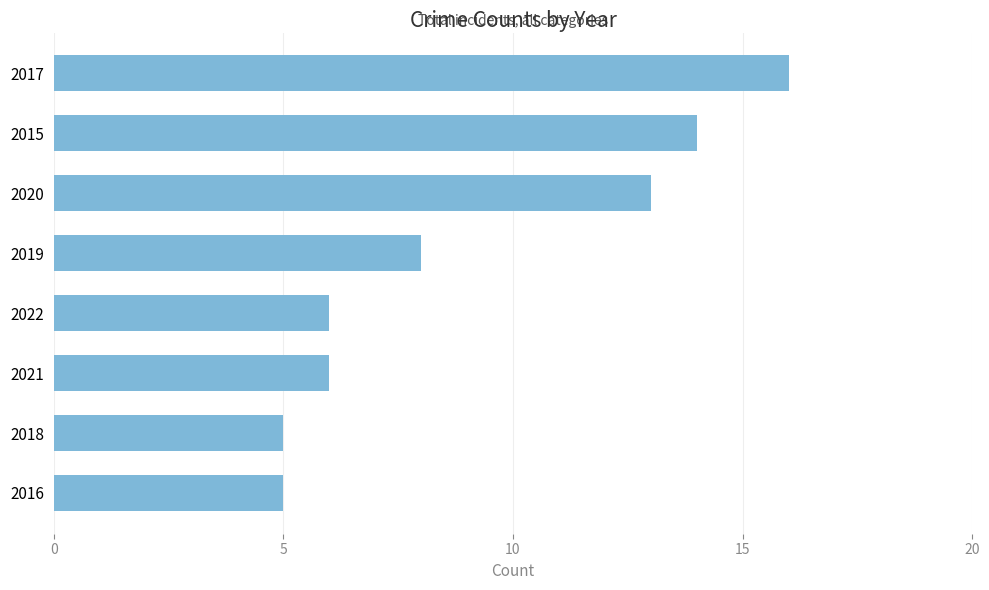

What is the difference between the second highest and minimum values?

9